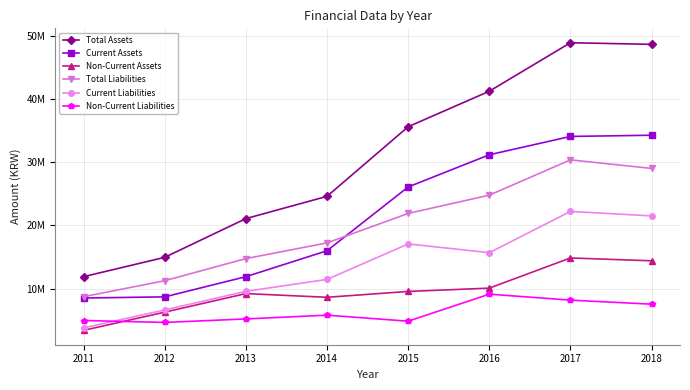

Rank the categories by Total Liabilities value from lowest to highest.

2011, 2012, 2013, 2014, 2015, 2016, 2018, 2017